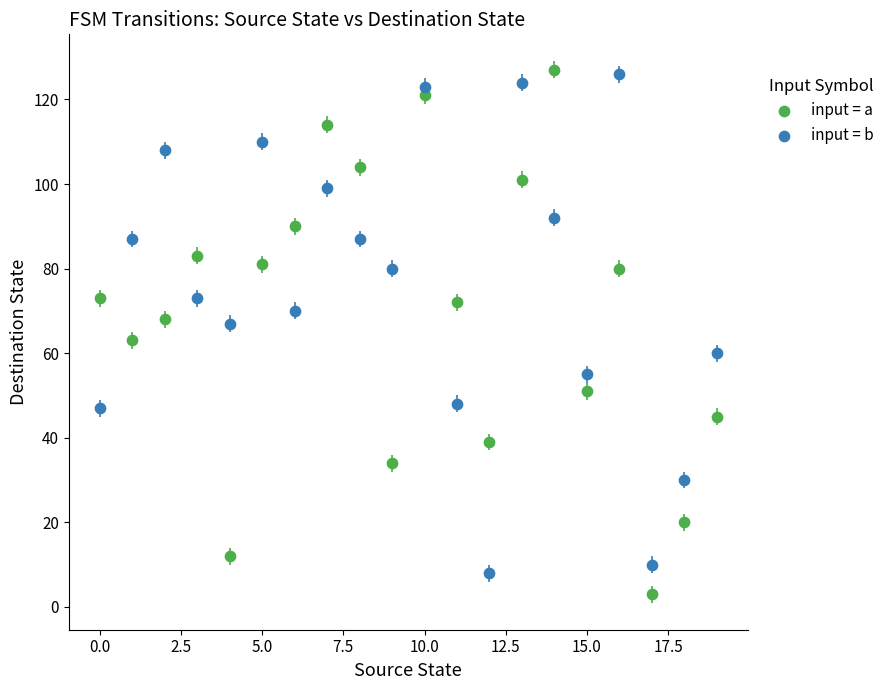

Across all data points, what is the range of Y values (max minus min)?

124